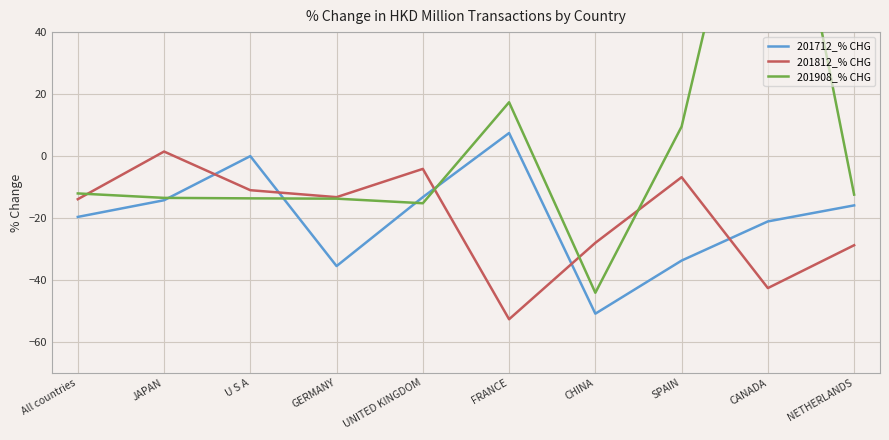

What is the total value across all series at GERMANY?

-62.6